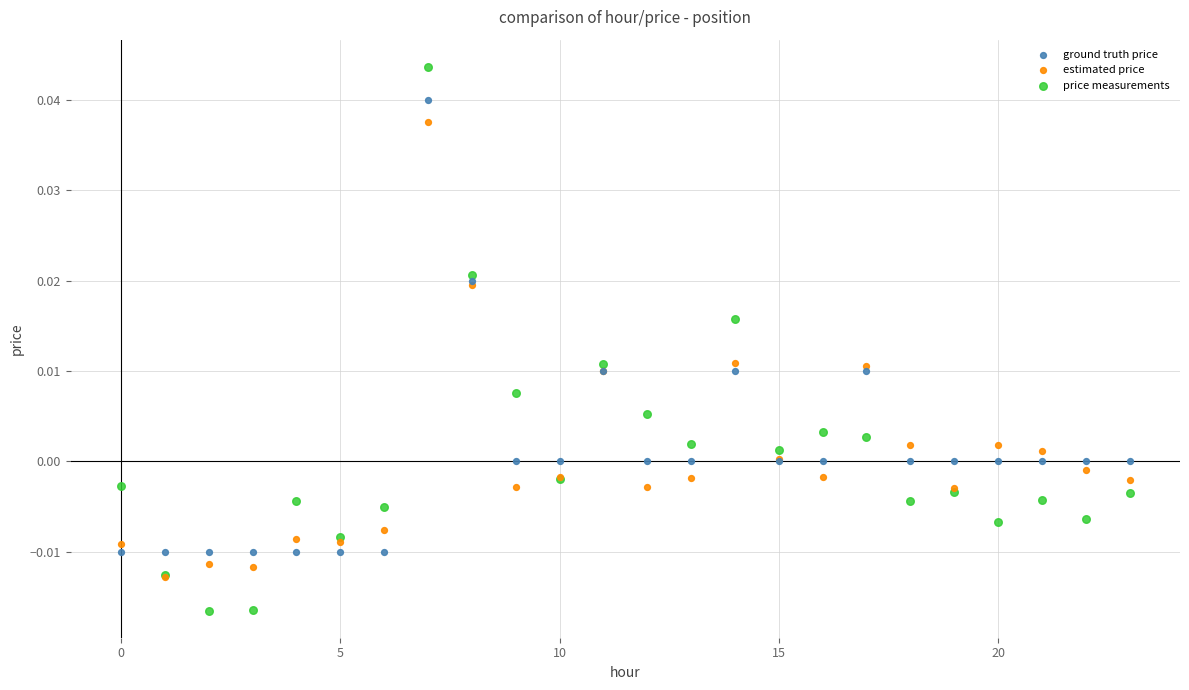

What are all the series names shown in the legend?

ground truth price, estimated price, price measurements